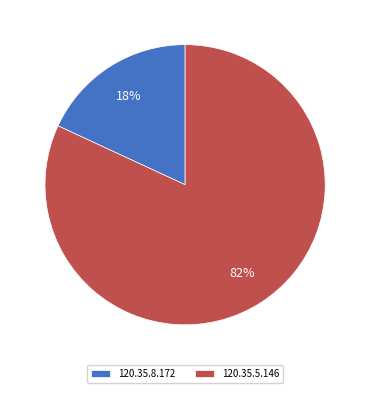

What percentage is the 120.35.8.172 slice, to the nearest percent?

18%